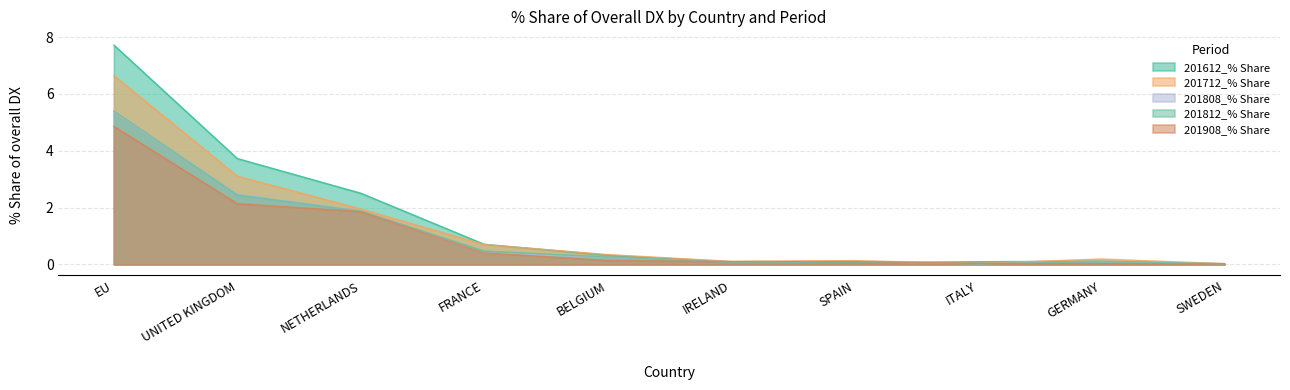

True or false: 201812_% Share has a value of 0.0 at IRELAND.

False